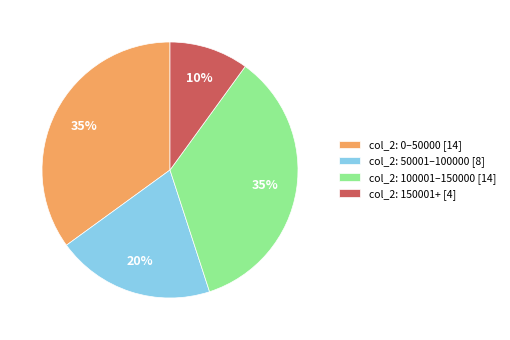

Count the number of slices in the pie.

4